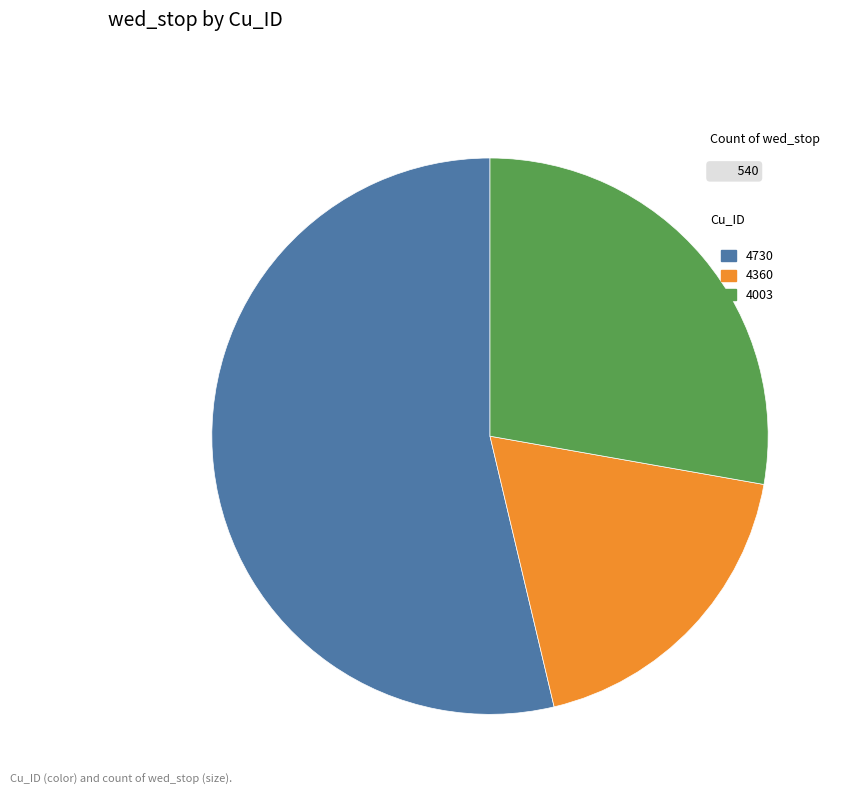

Count the number of slices in the pie.

3